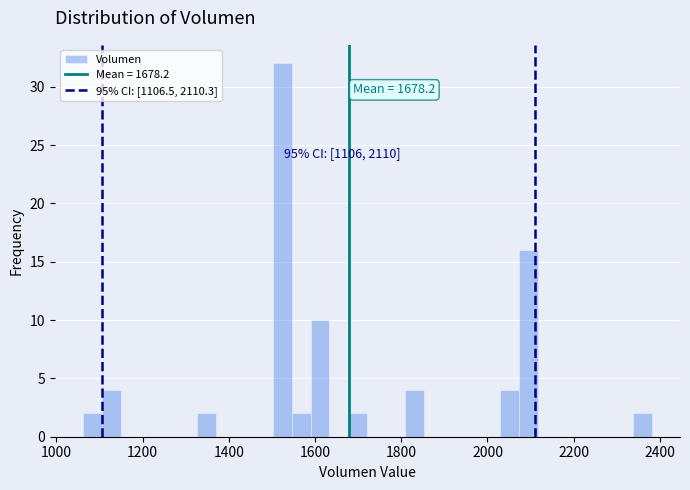

Read against the x-axis, roughly where is the centre of the tallest bar?

1520